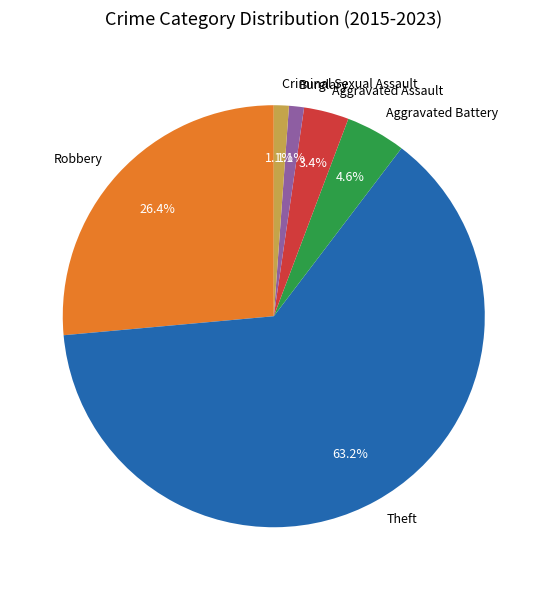

What is the largest slice in the pie chart?

Theft